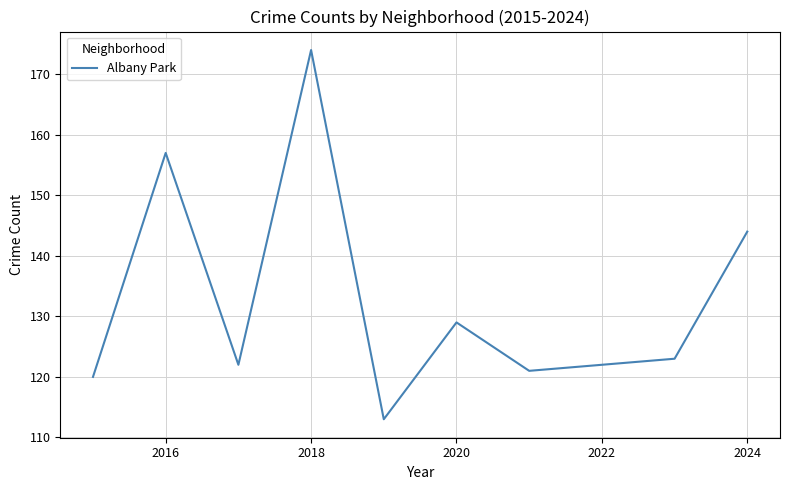

What is the difference between the maximum and minimum values?

61